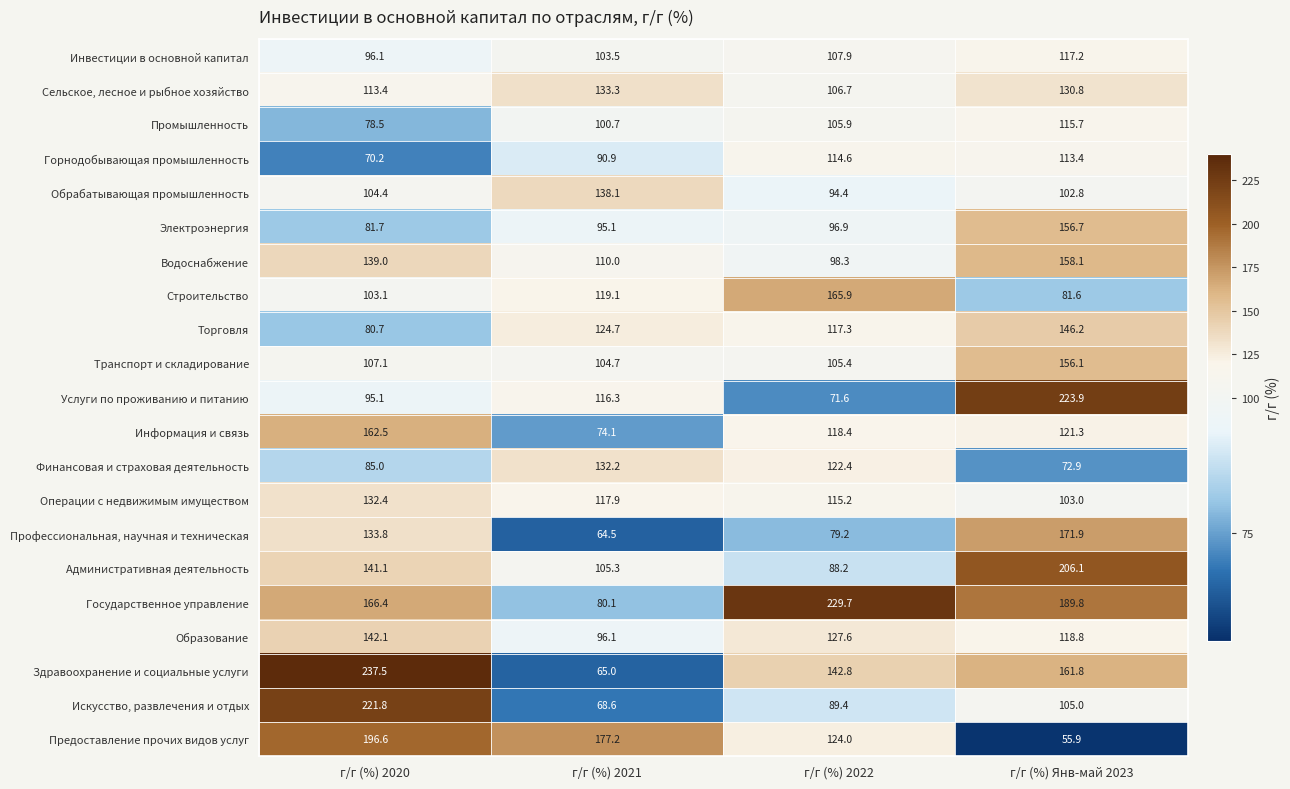

What is the maximum value for Торговля?

146.2